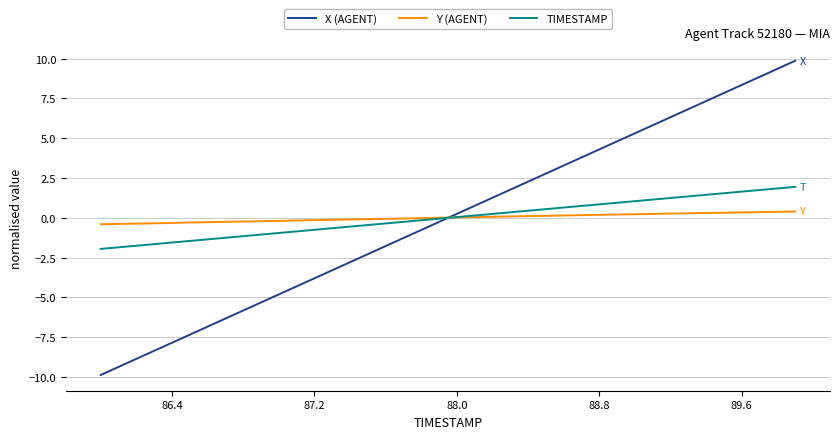

What is the maximum value for X (AGENT)?

9.9